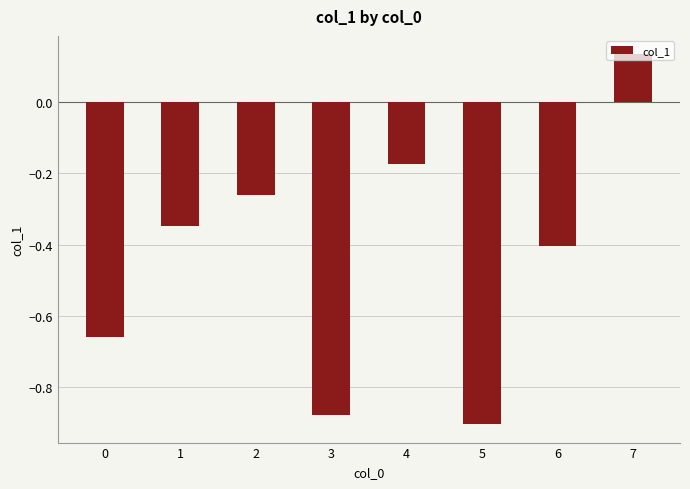

How many data points are less than 0?

7